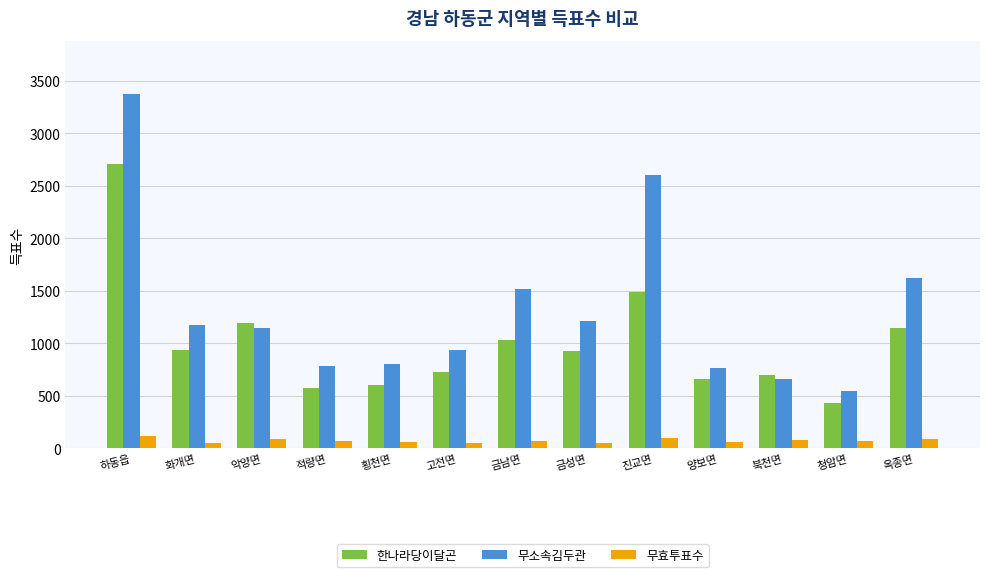

What position from the left is 고전면?

6